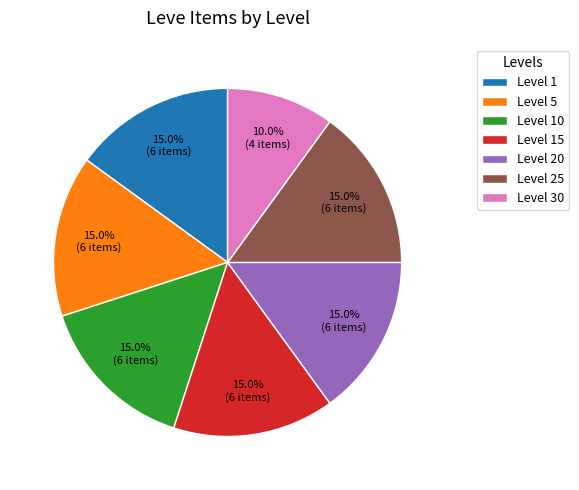

Does any single category account for the majority?

No